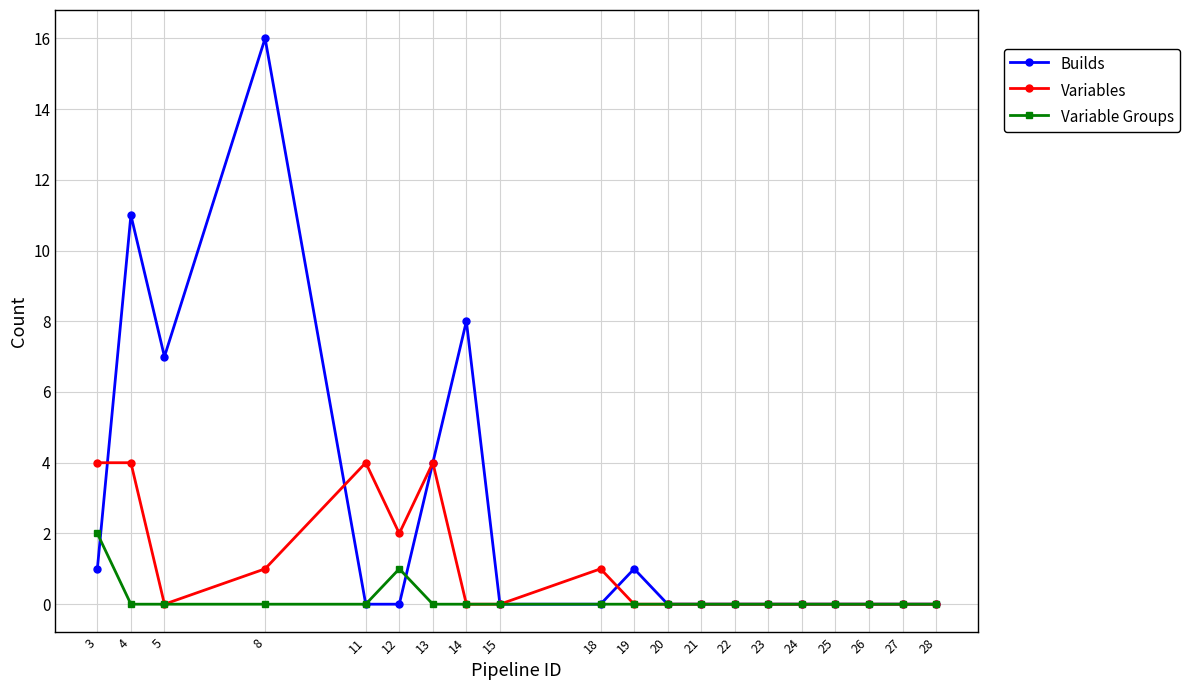

What are all the series names shown in the legend?

Builds, Variables, Variable Groups